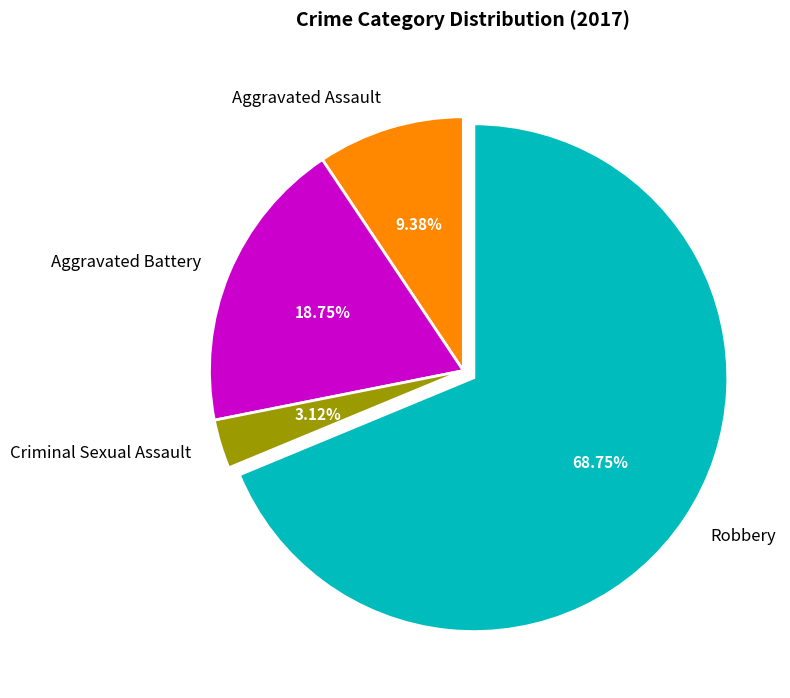

How many segments does this pie chart have?

4